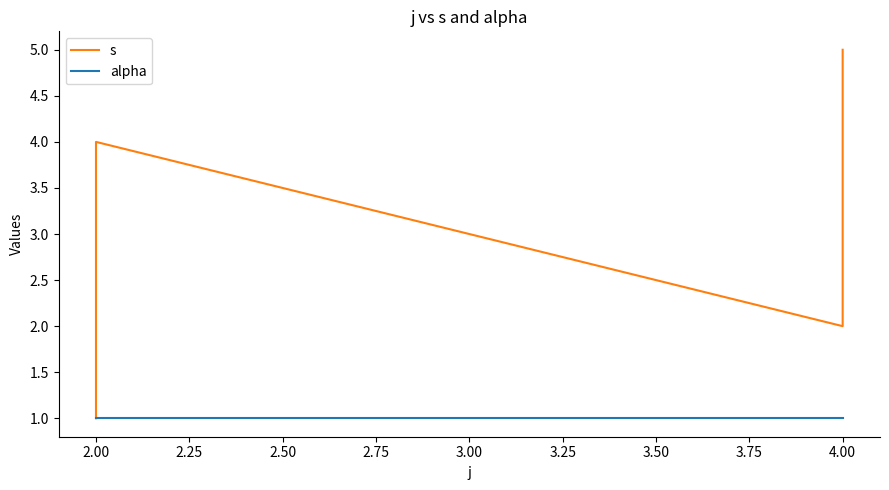

What is the total value across all series at 2.00?

2